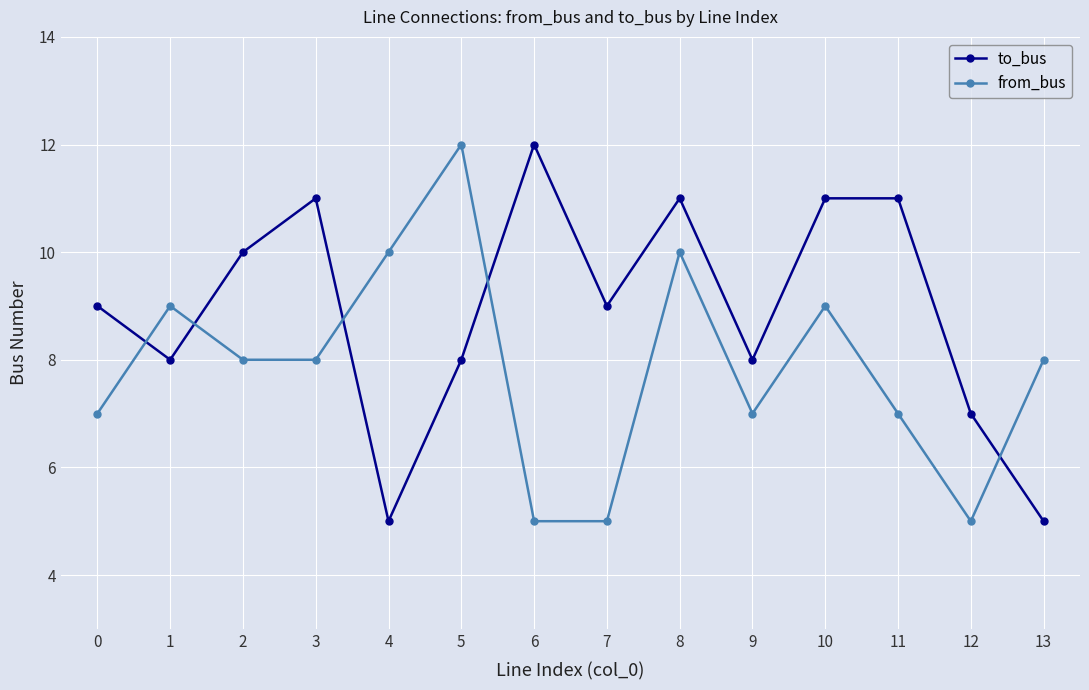

What is the difference between the highest and lowest values at 0?

2